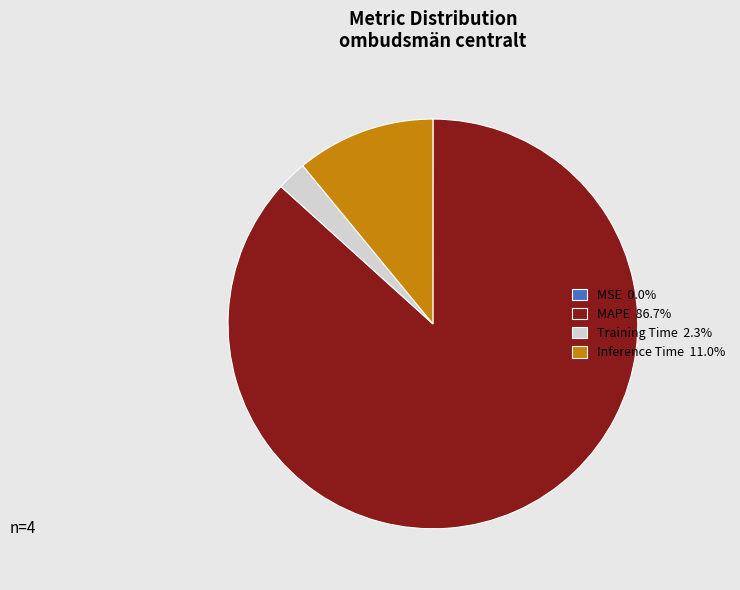

Is MAPE 86.7% the majority of the pie?

Yes